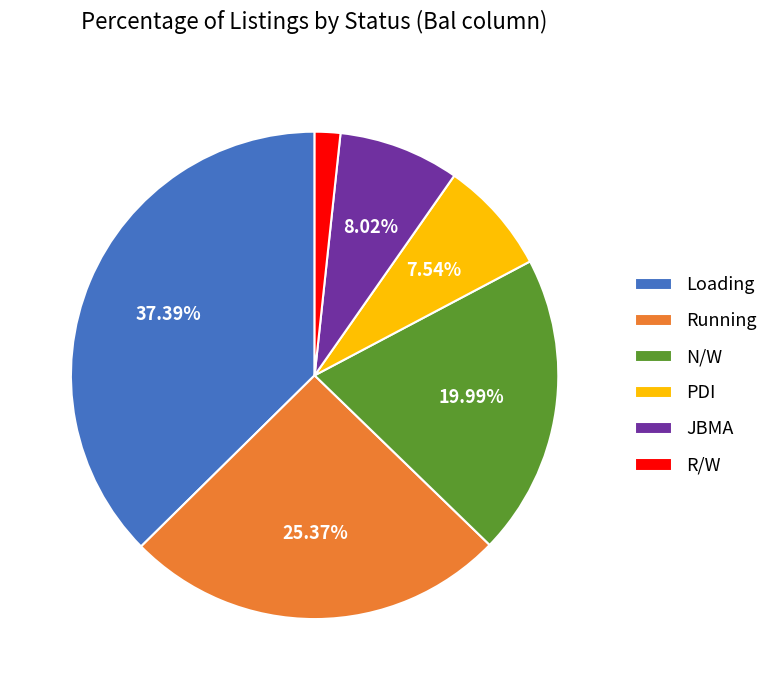

Is JBMA the majority of the pie?

No